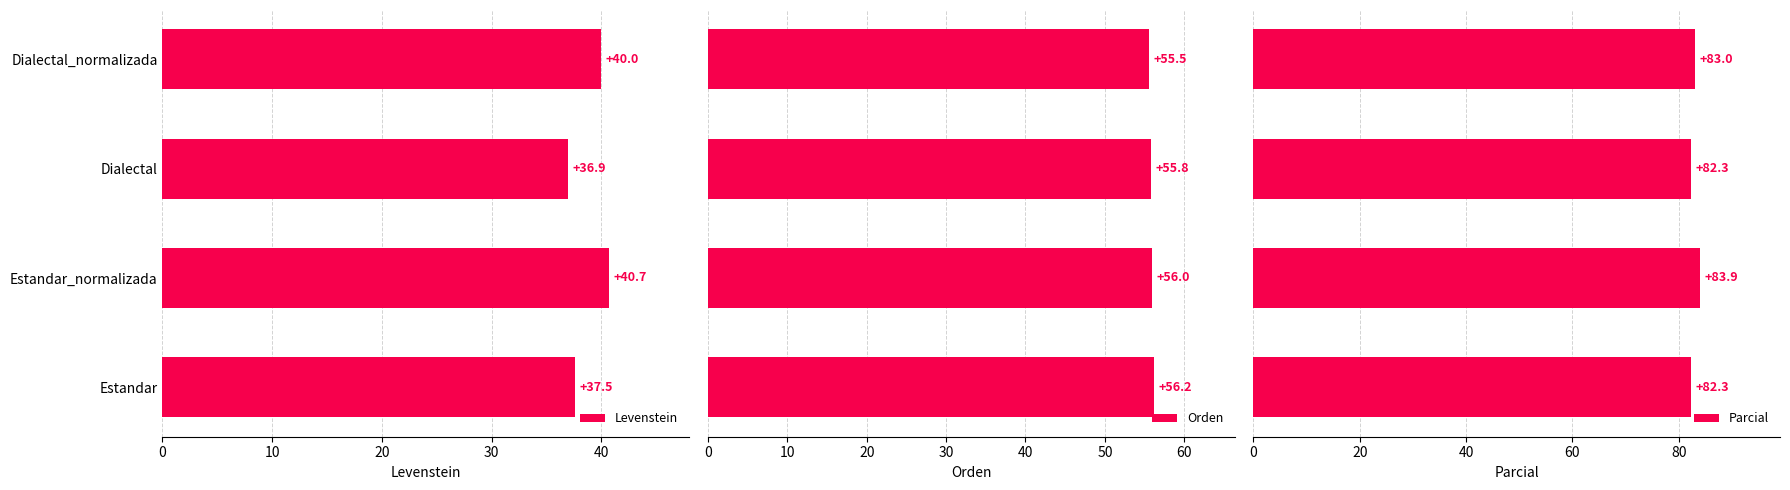

How many bars are there in total?

12